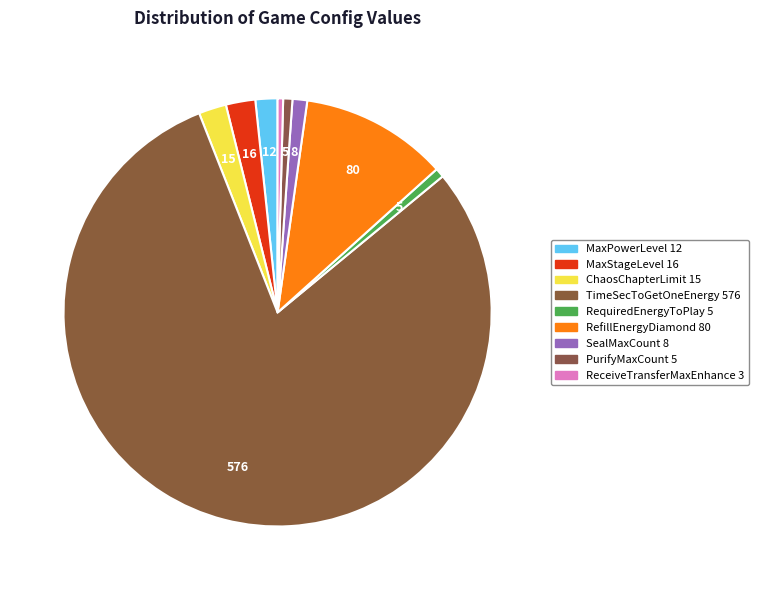

To the nearest percent, what portion does TimeSecToGetOneEnergy represent?

80%